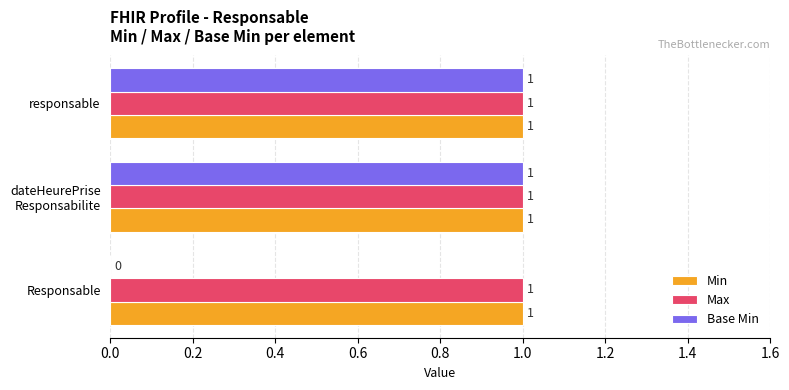

What is the sum of all Max values?

3